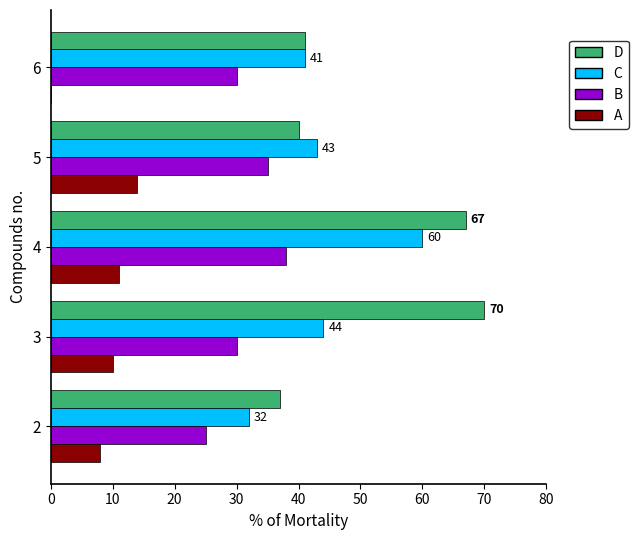

The value of A at 2 is 8. True or false?

True